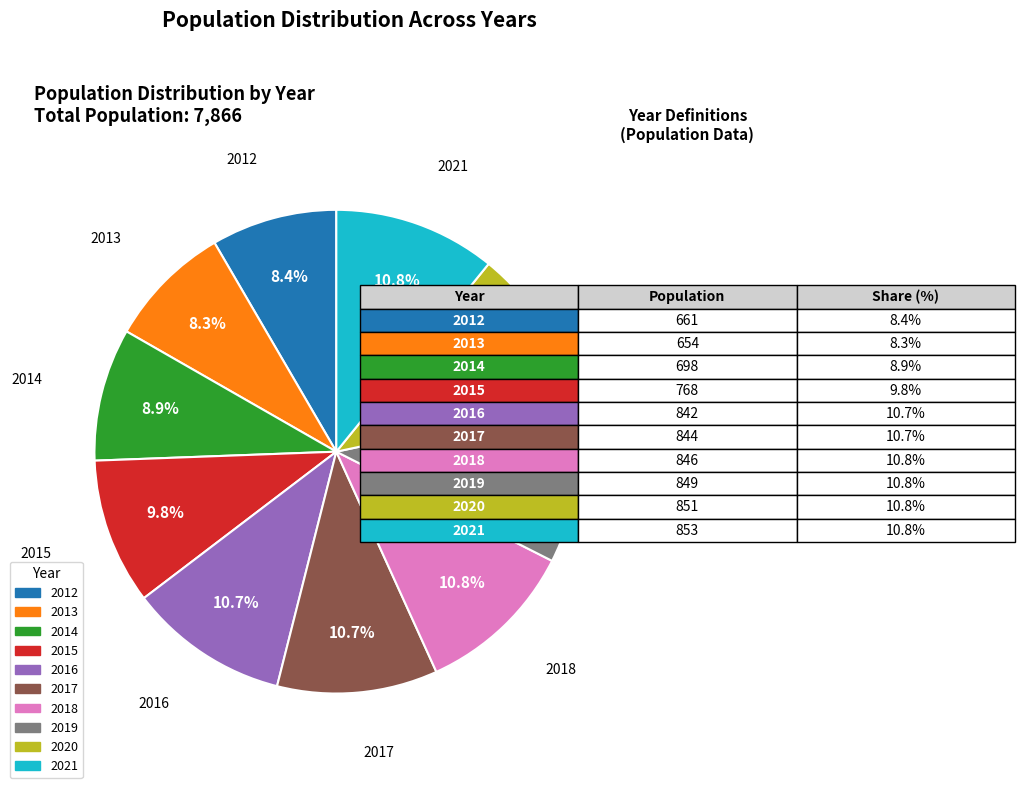

Count the number of slices in the pie.

10